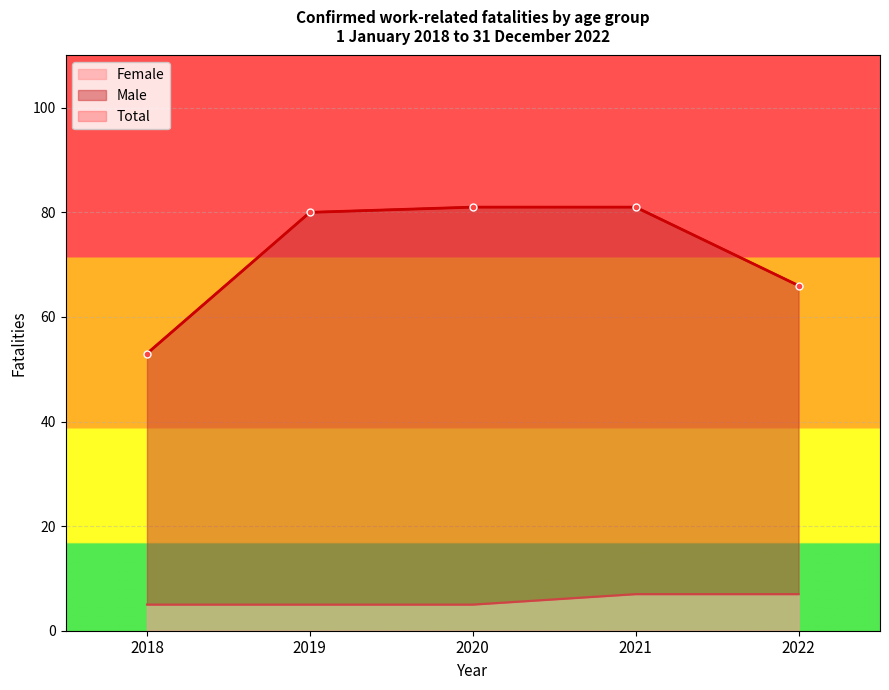

Count the number of data series in this chart.

3